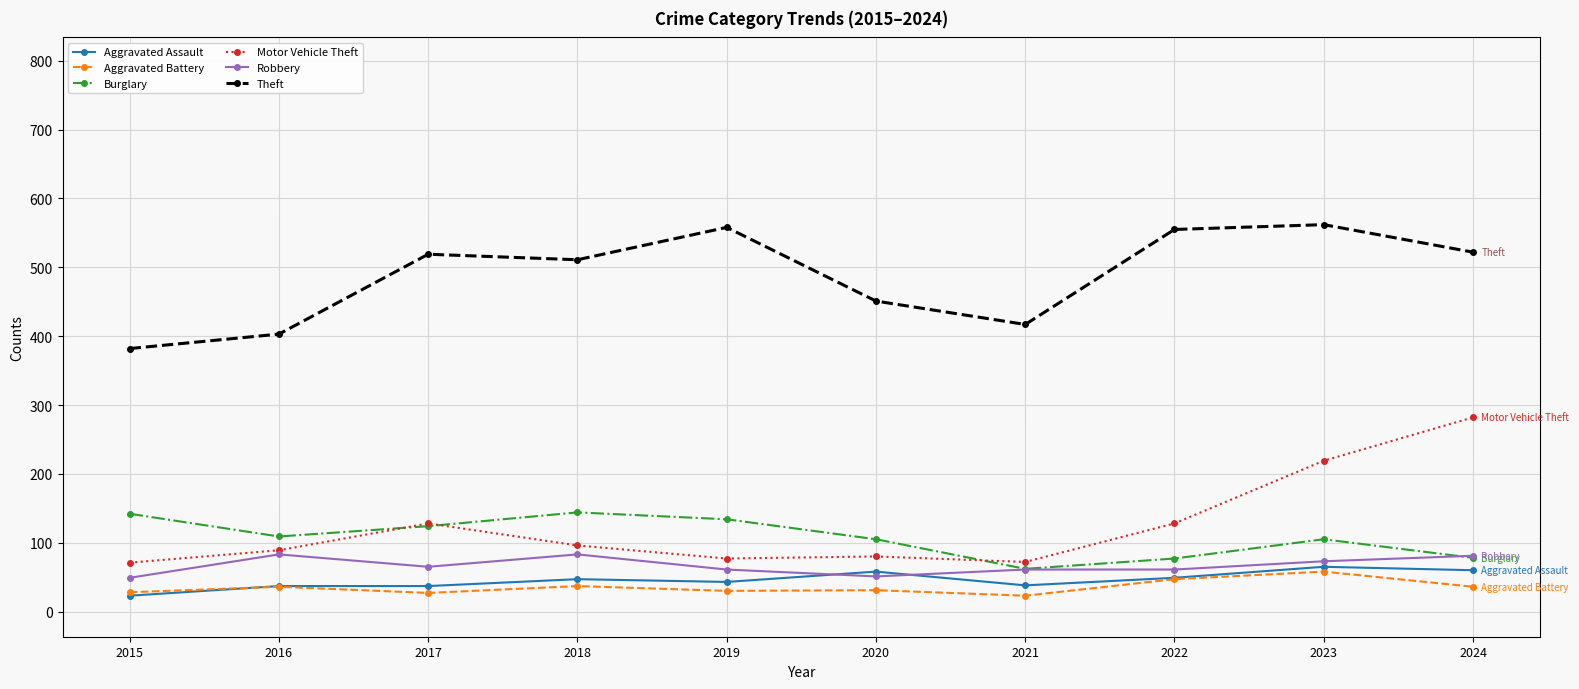

Which series has the largest total across all categories?

Theft